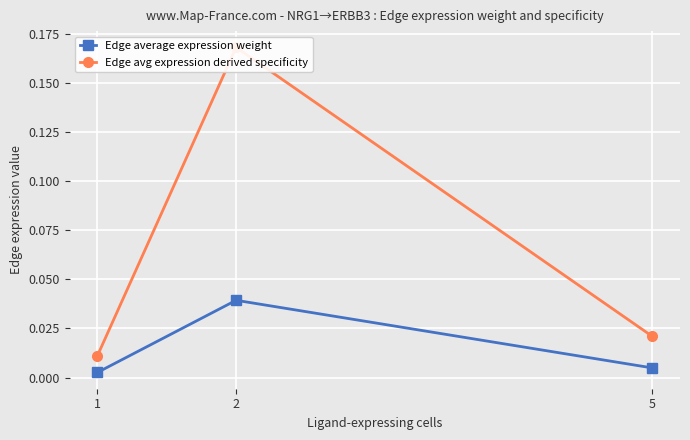

Reading right to left, what are all the values shown in this chart?

Edge average expression weight: 5=0.0	2=0.0	1=0.0
Edge avg expression derived specificity: 5=0.0	2=0.2	1=0.0